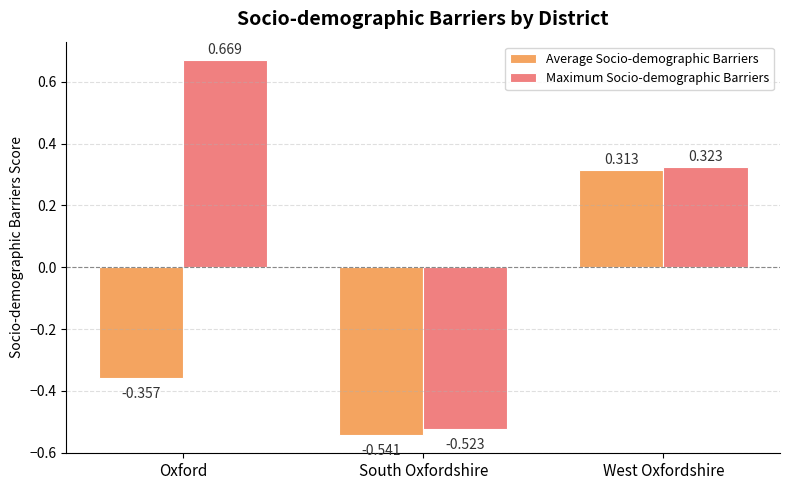

Which series has the widest spread of values?

Maximum Socio-demographic Barriers